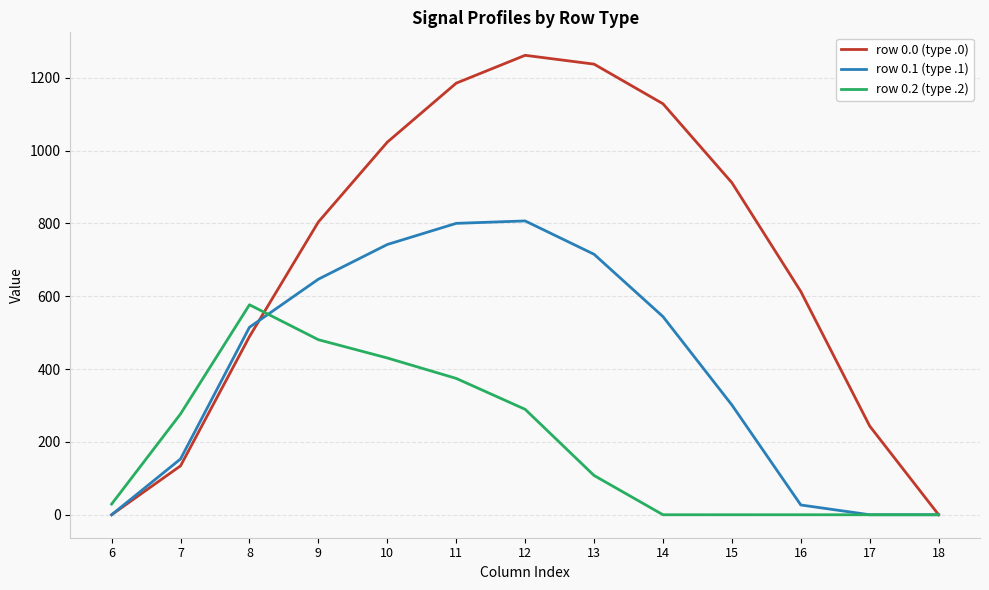

Rank the series by their average value, from lowest to highest.

row 0.2 (type .2), row 0.1 (type .1), row 0.0 (type .0)